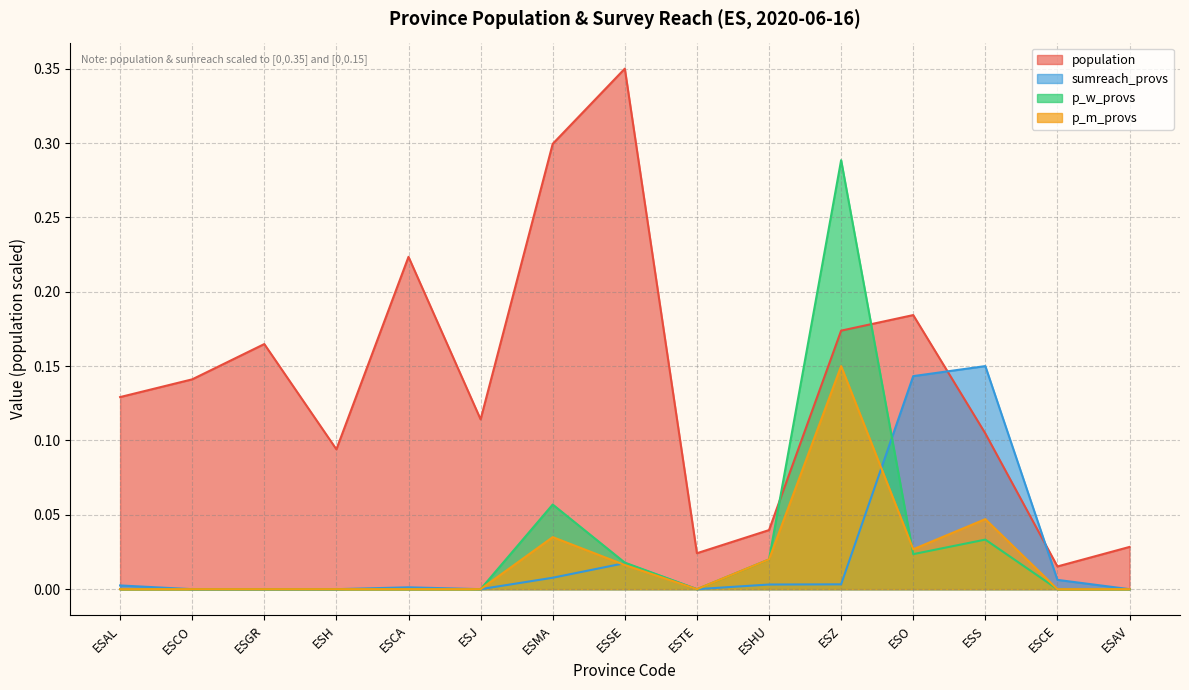

True or false: population and p_m_provs intersect in this chart.

False